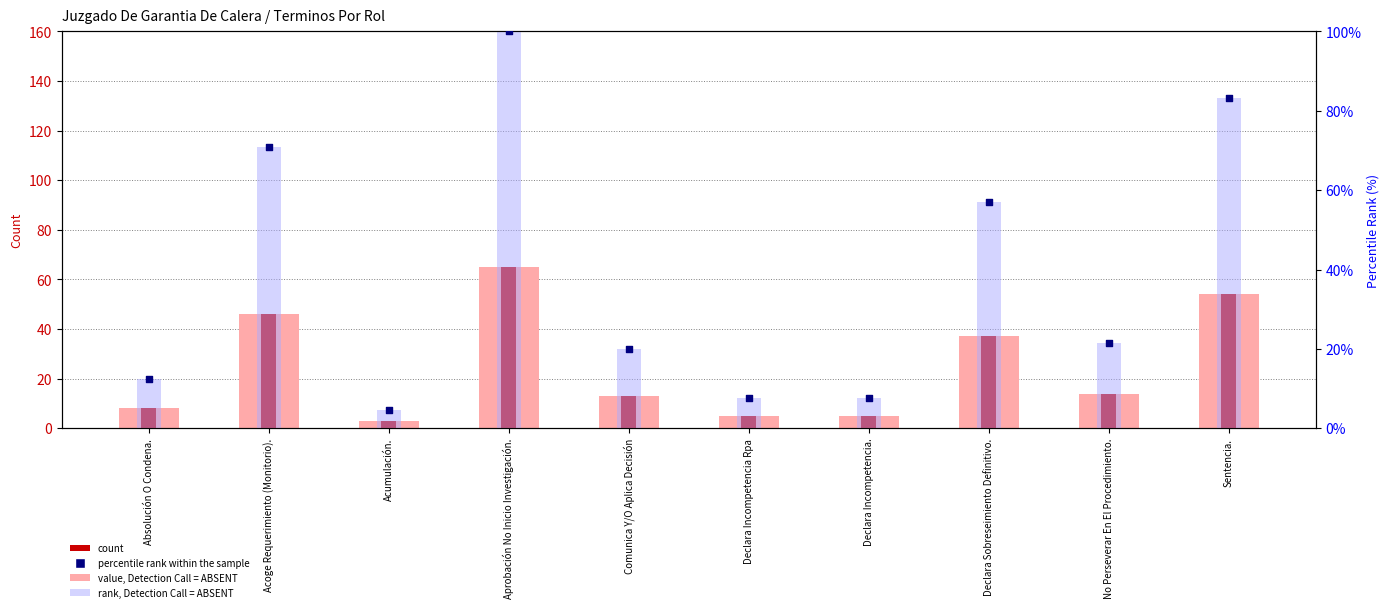

At which category is the sum across all series the highest?

Aprobación No Inicio Investigación.